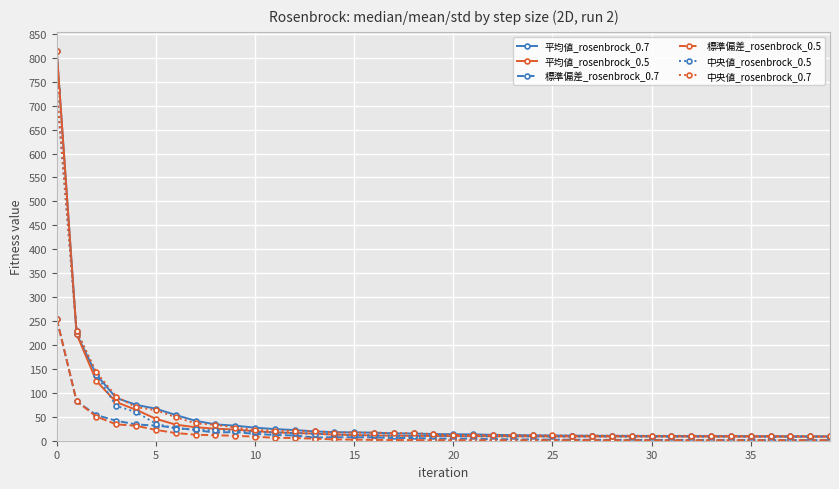

What is the lowest value of the 中央値_rosenbrock_0.7 series?

9.1